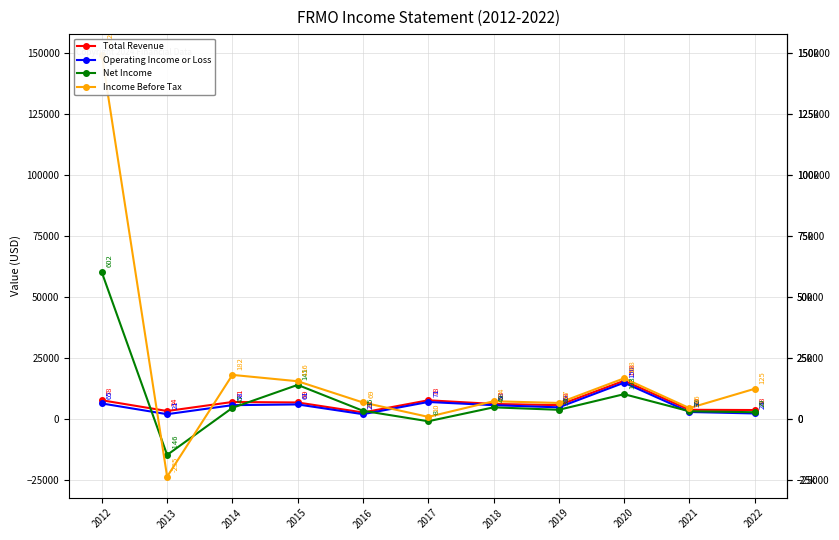

What is the total value across all series at 2018?

24400